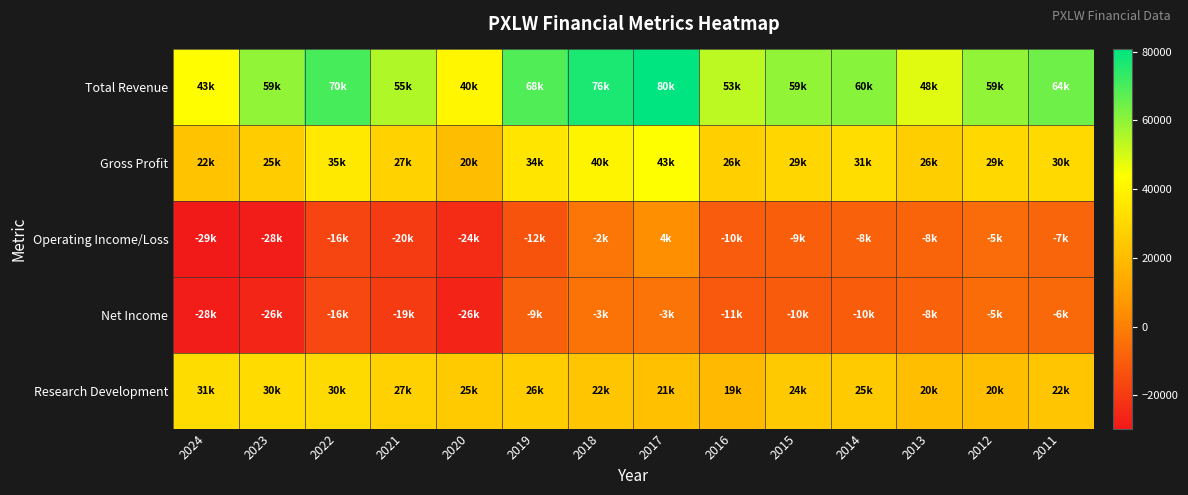

Between 2020 and 2015, which series saw the biggest shift?

Total Revenue